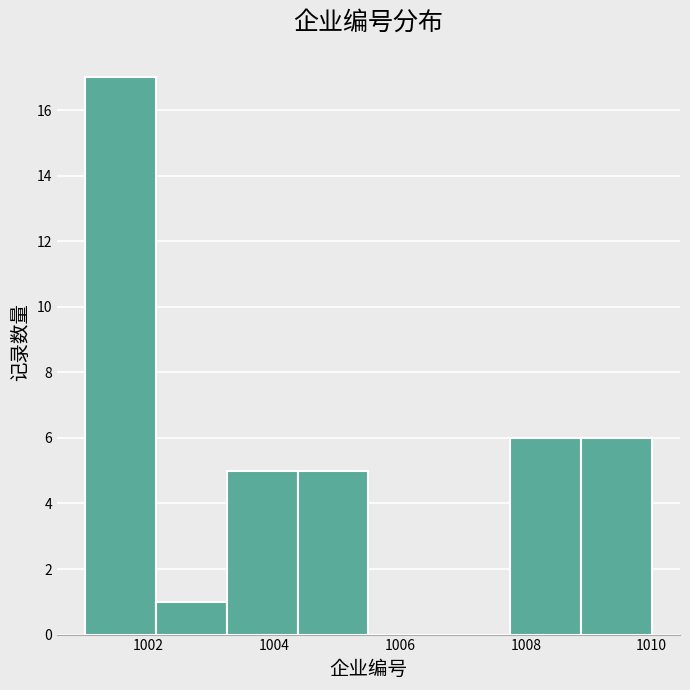

Reading left to right, list every bar in this chart as the range it spans on the x-axis followed by its height. Neither the bar edges nor the heights are printed on the chart, so give them approximately, as read against the axes.

1001.0 to 1002.2: 17
1002.2 to 1003.2: 1
1003.2 to 1004.4: 5
1004.4 to 1005.6: 5
1005.6 to 1006.6: 0
1006.6 to 1007.8: 0
1007.8 to 1008.8: 6
1008.8 to 1010.0: 6